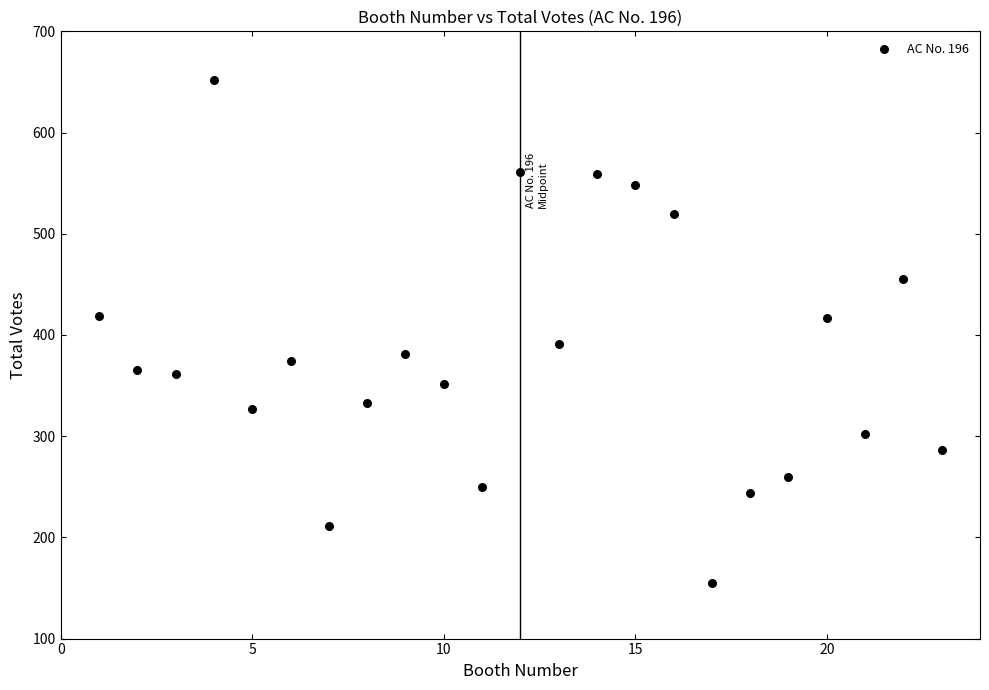

What is the range of Y values (max minus min)?

497